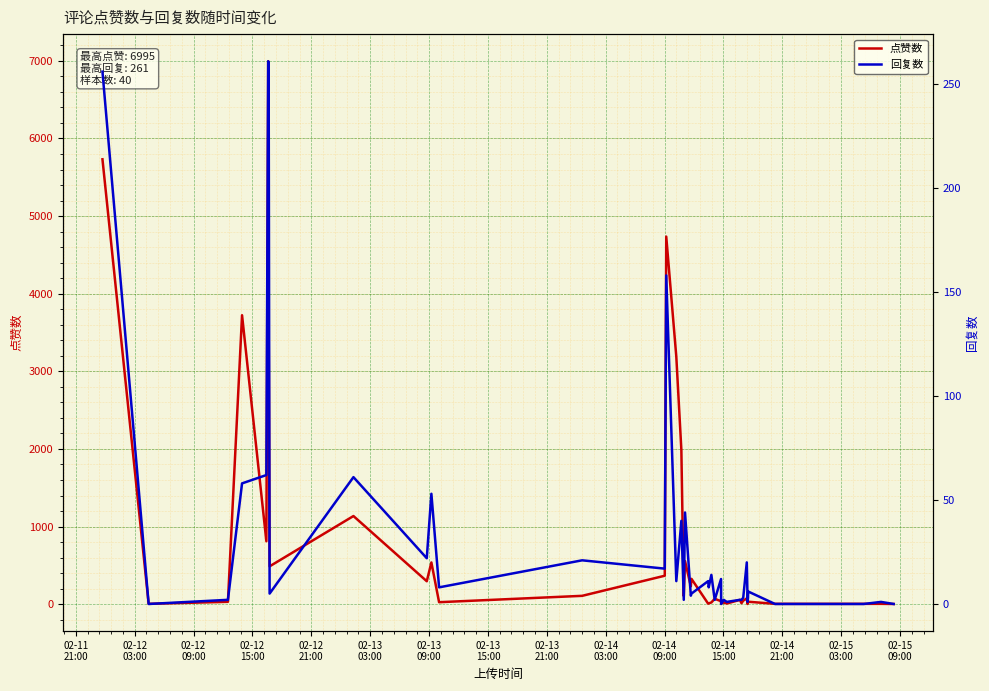

True or false: 点赞数 and 回复数 cross at least once.

True